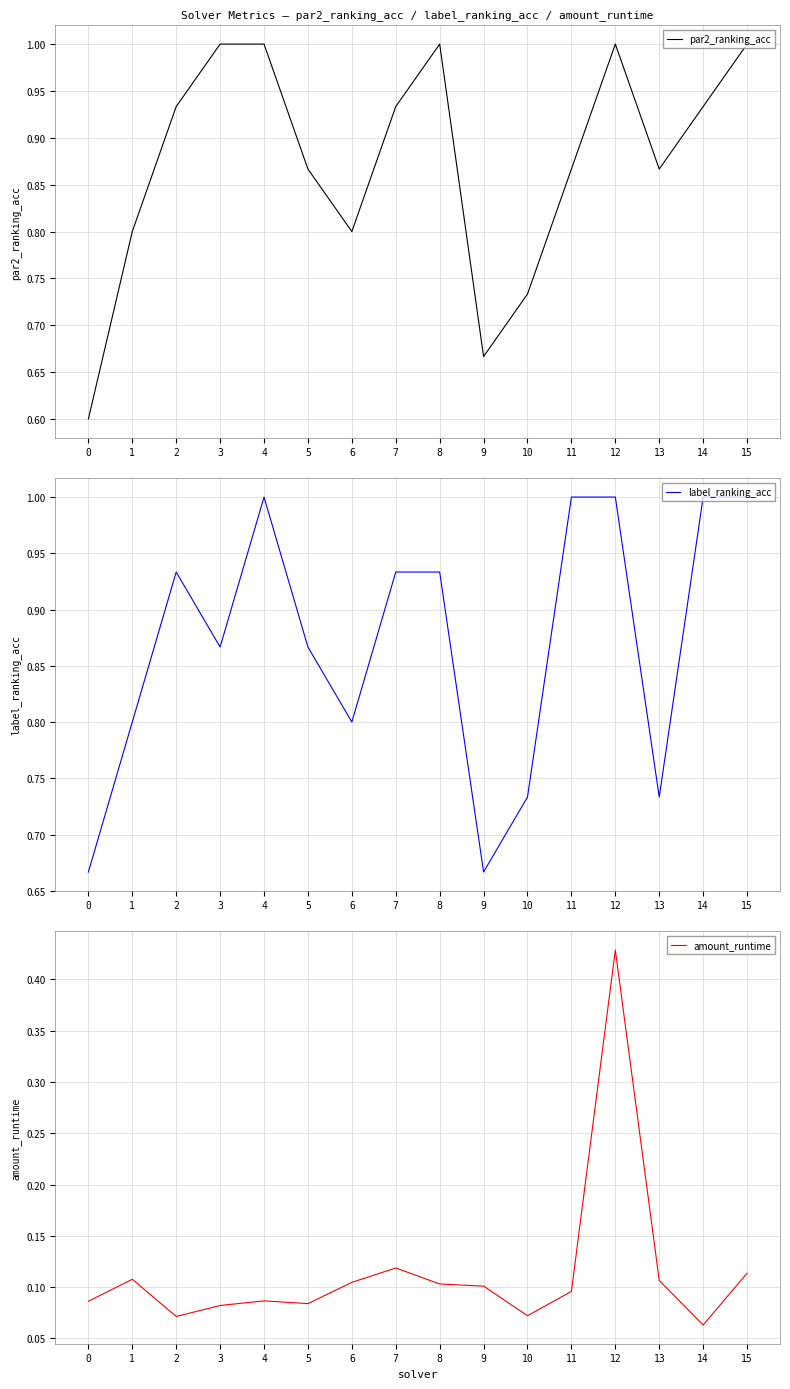

At how many categories does at least one series exceed 0?

16